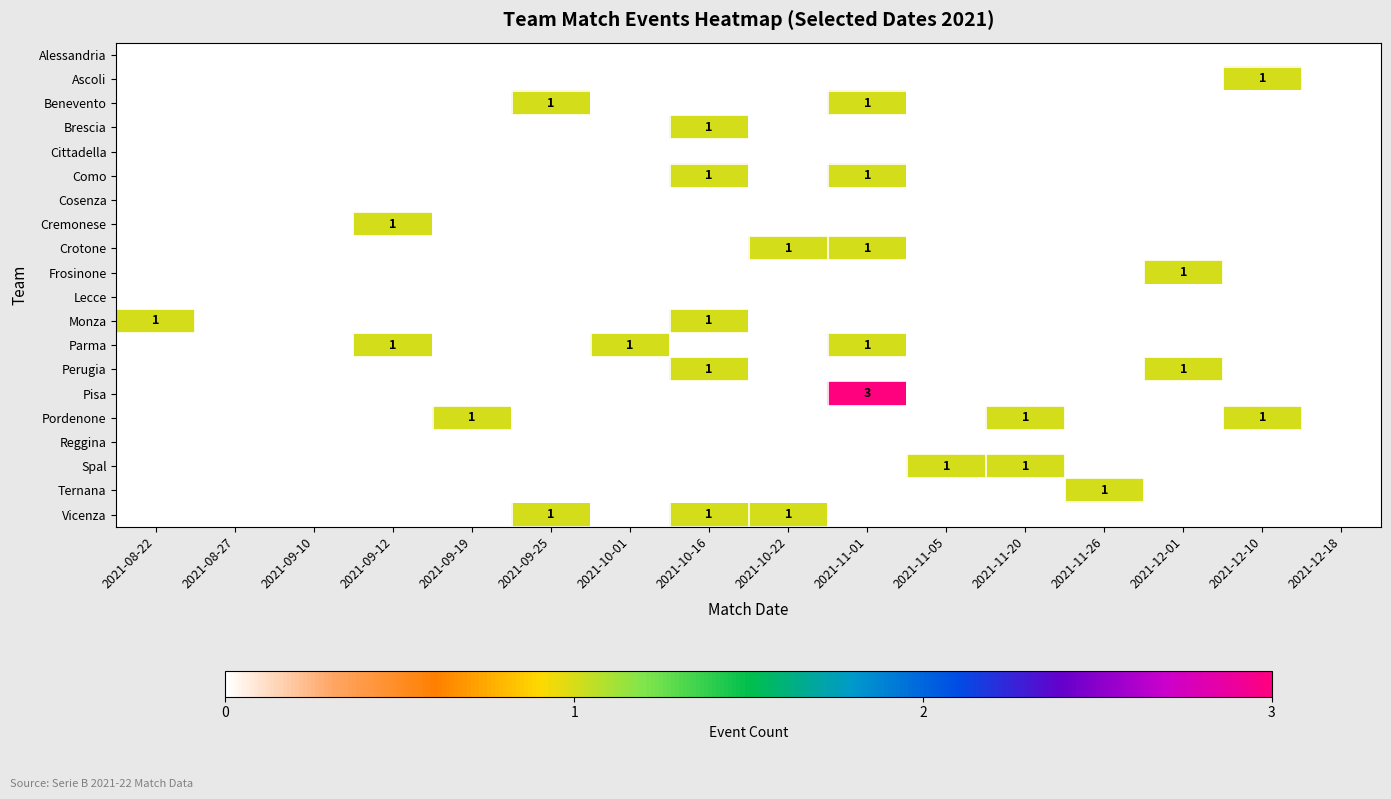

What is the maximum value shown in the chart?

3